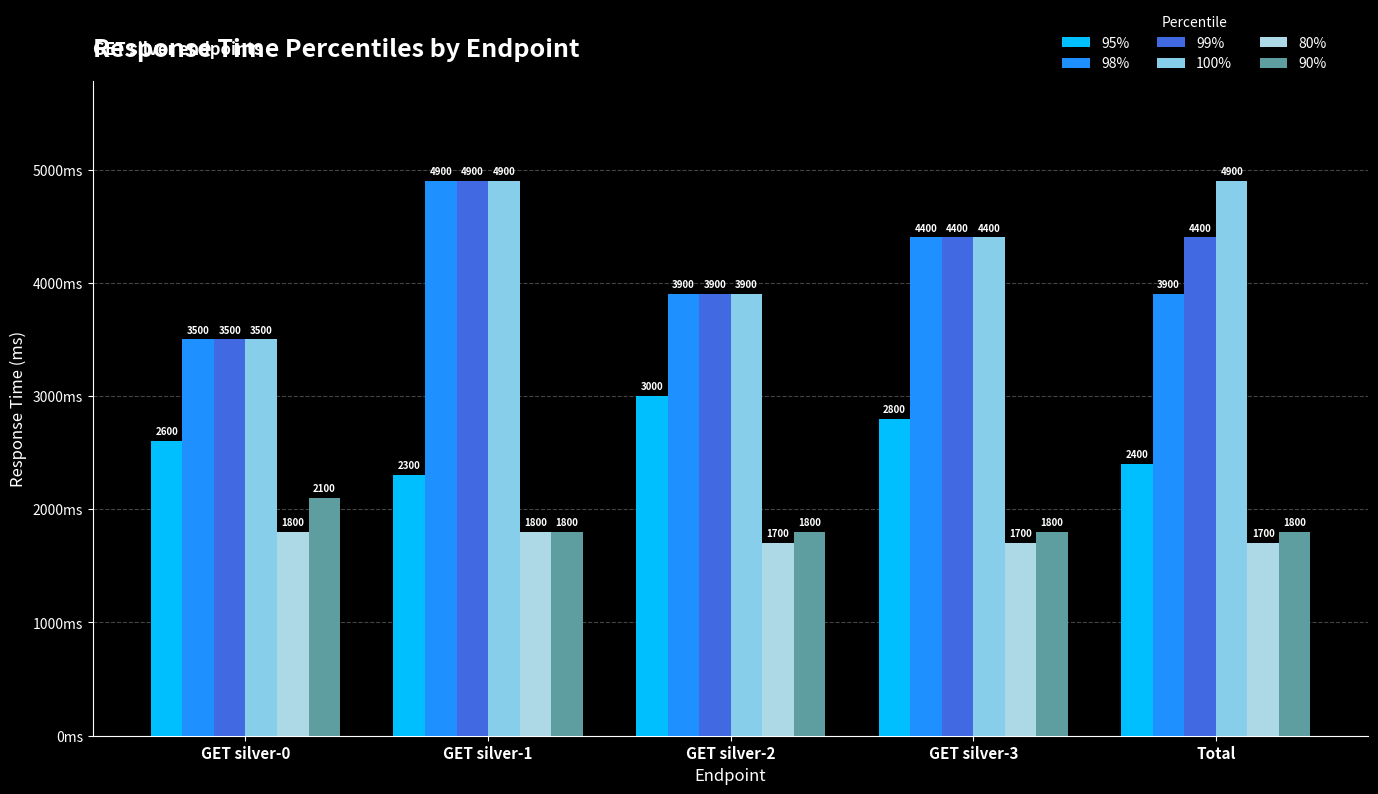

What is the average value of the 80% series?

1740